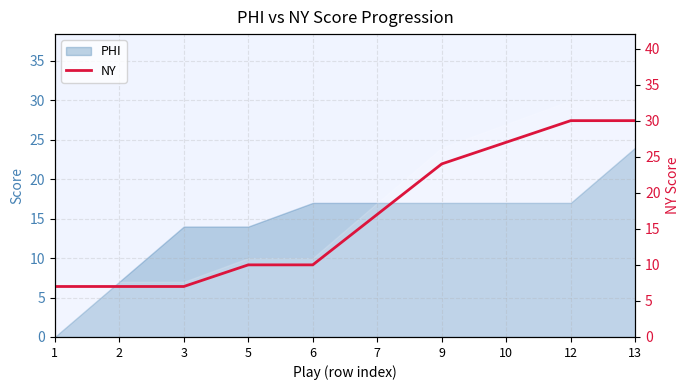

Where is the data nearest to the value 18?

7